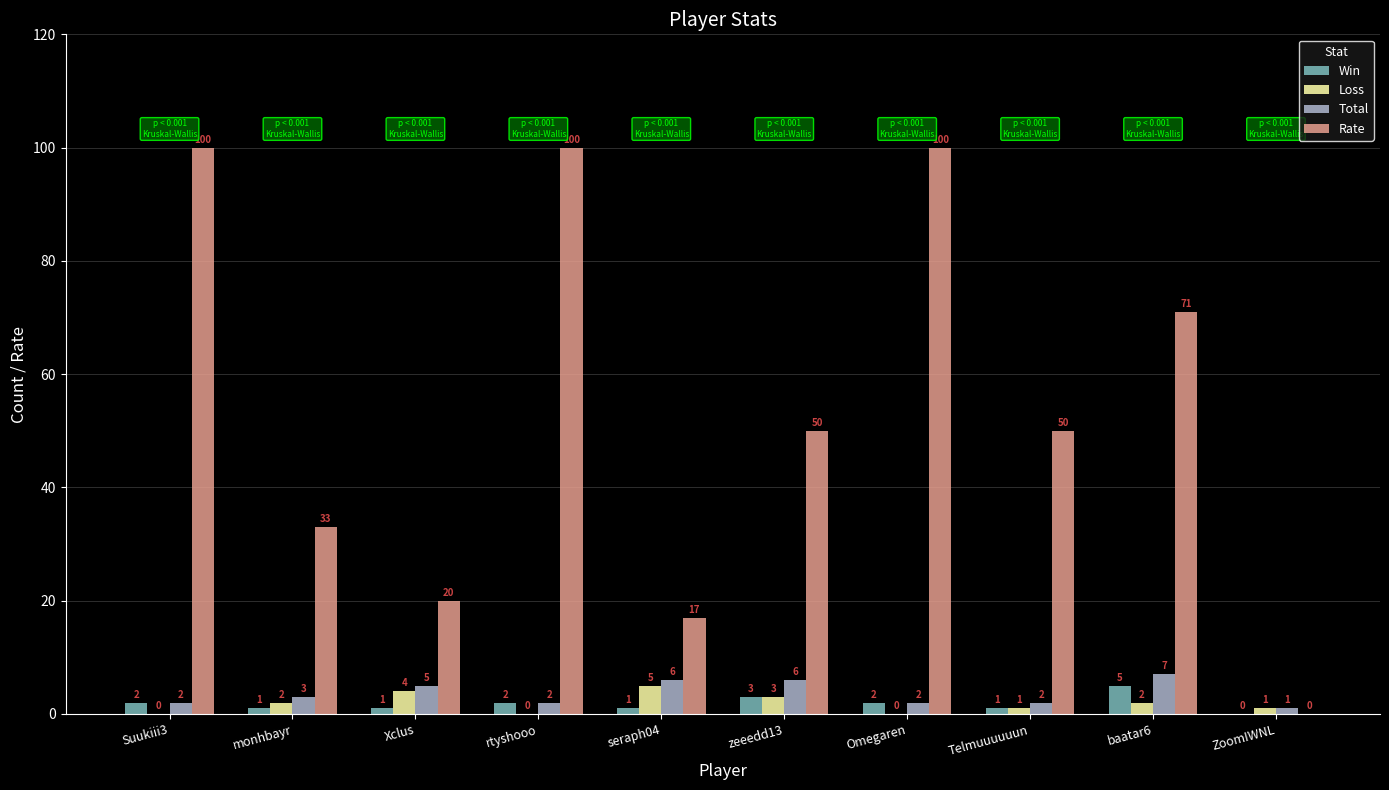

What is the maximum value shown in the chart?

100